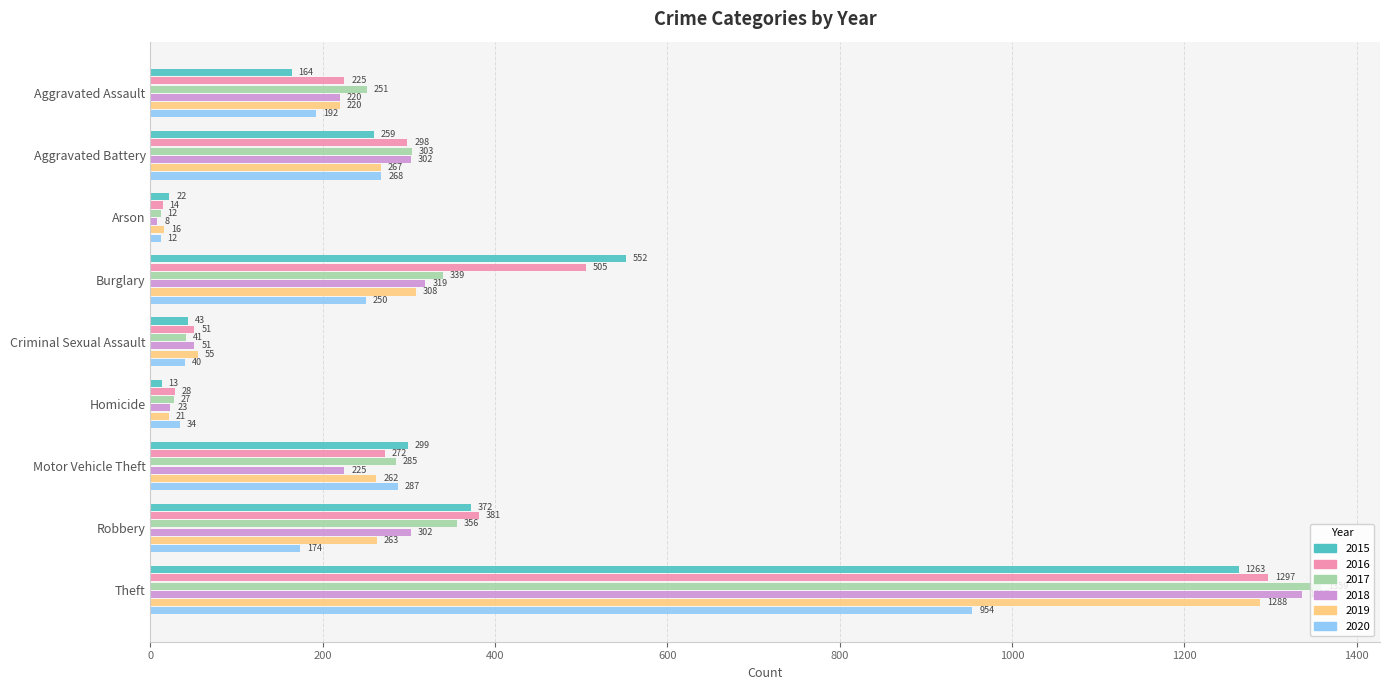

What are all the series names shown in the legend?

2015, 2016, 2017, 2018, 2019, 2020